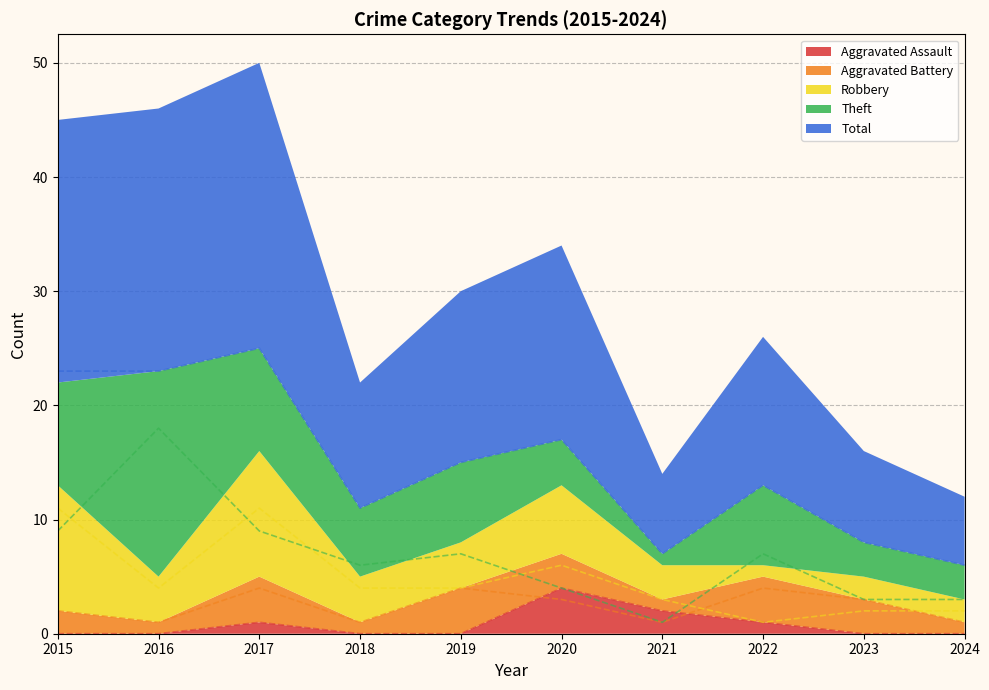

What value does the Robbery series have at 2020, to the nearest 10?

10